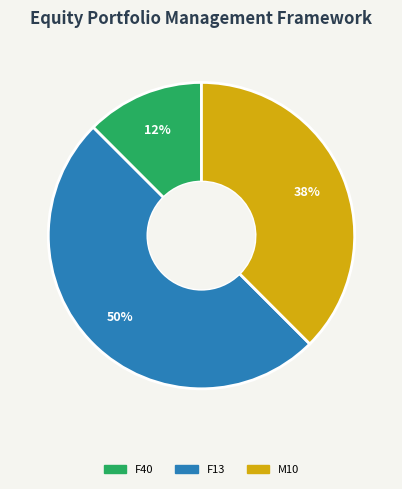

To the nearest percent, what is the average slice percentage?

33%